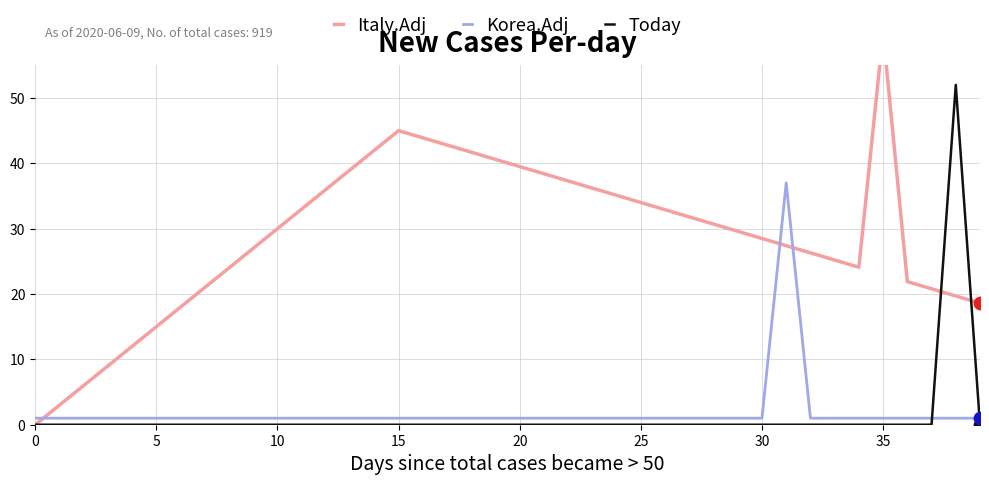

Which series has the largest Y range (max minus min)?

Italy.Adj